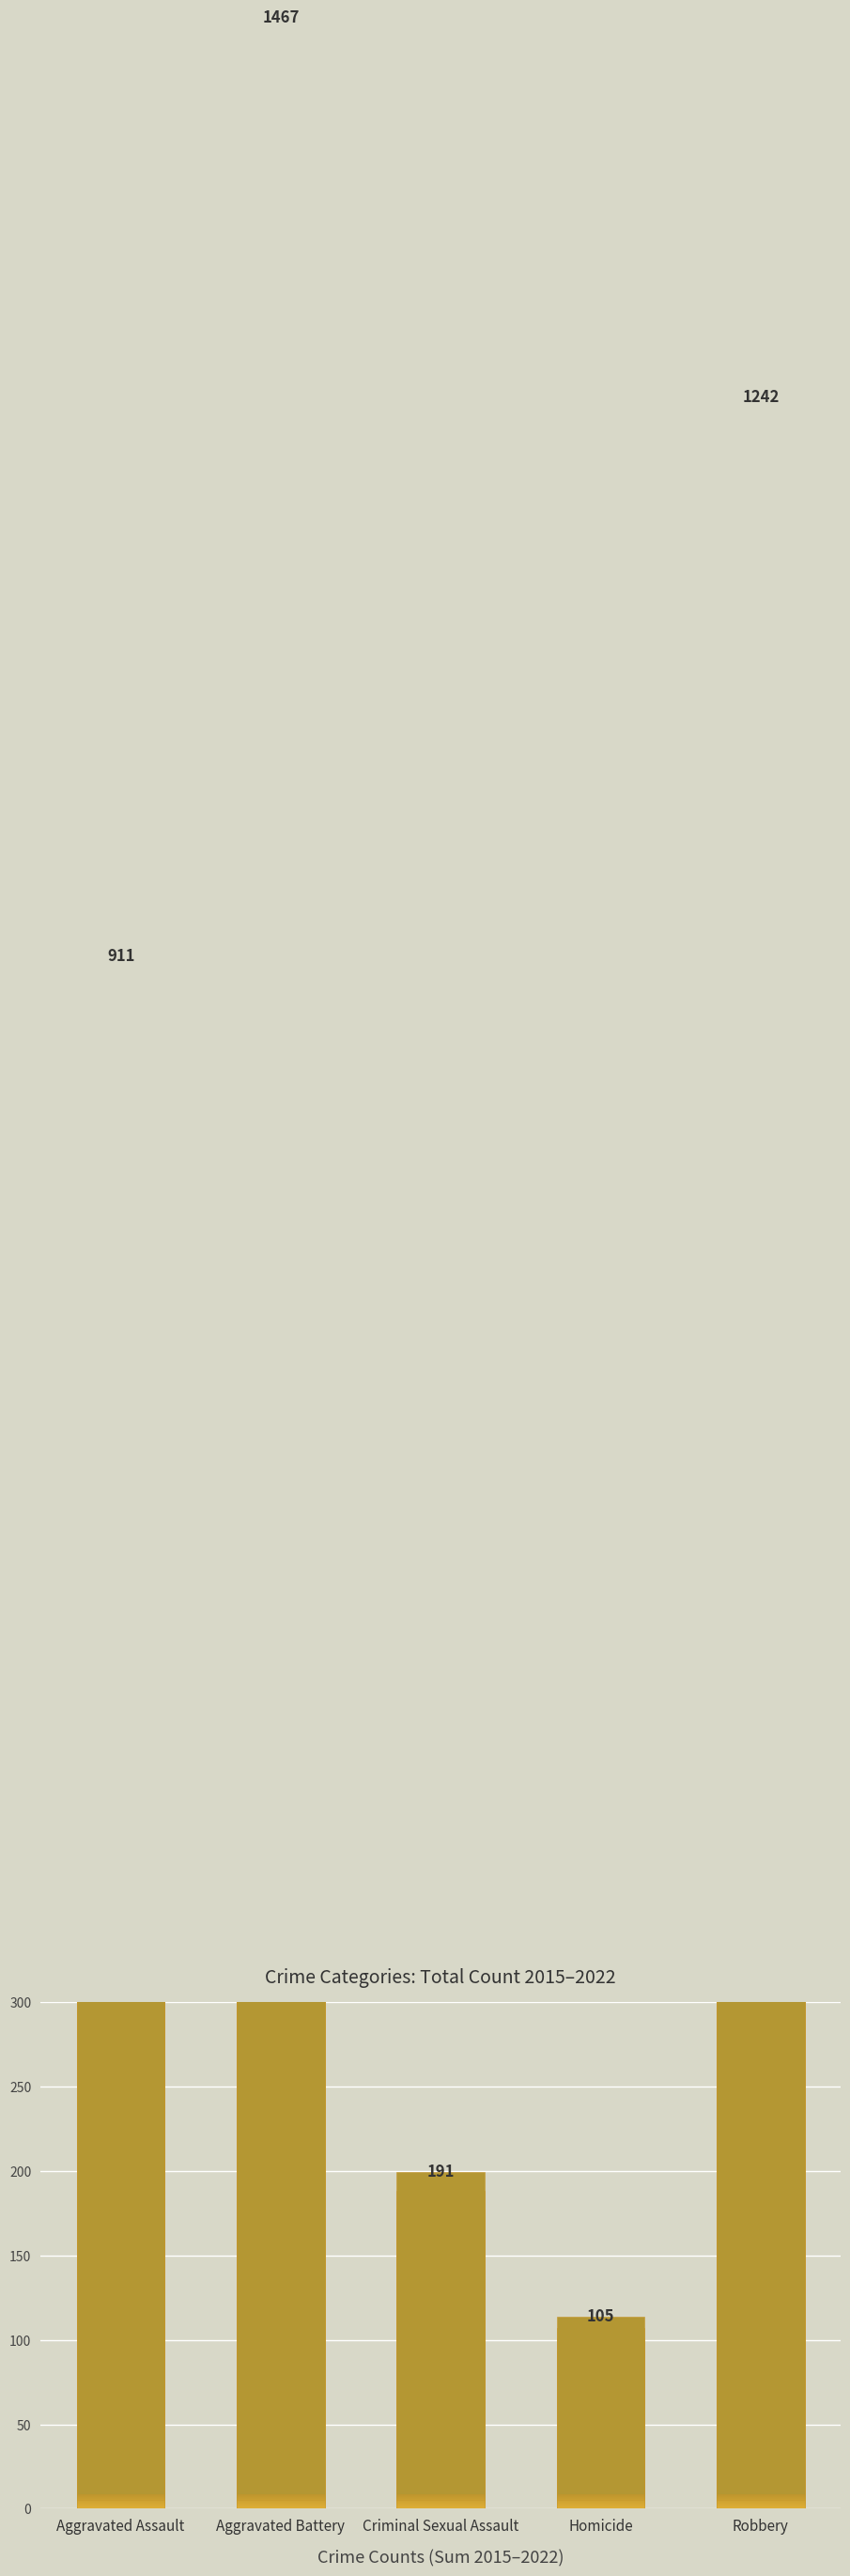

Count the number of categories in the chart.

5